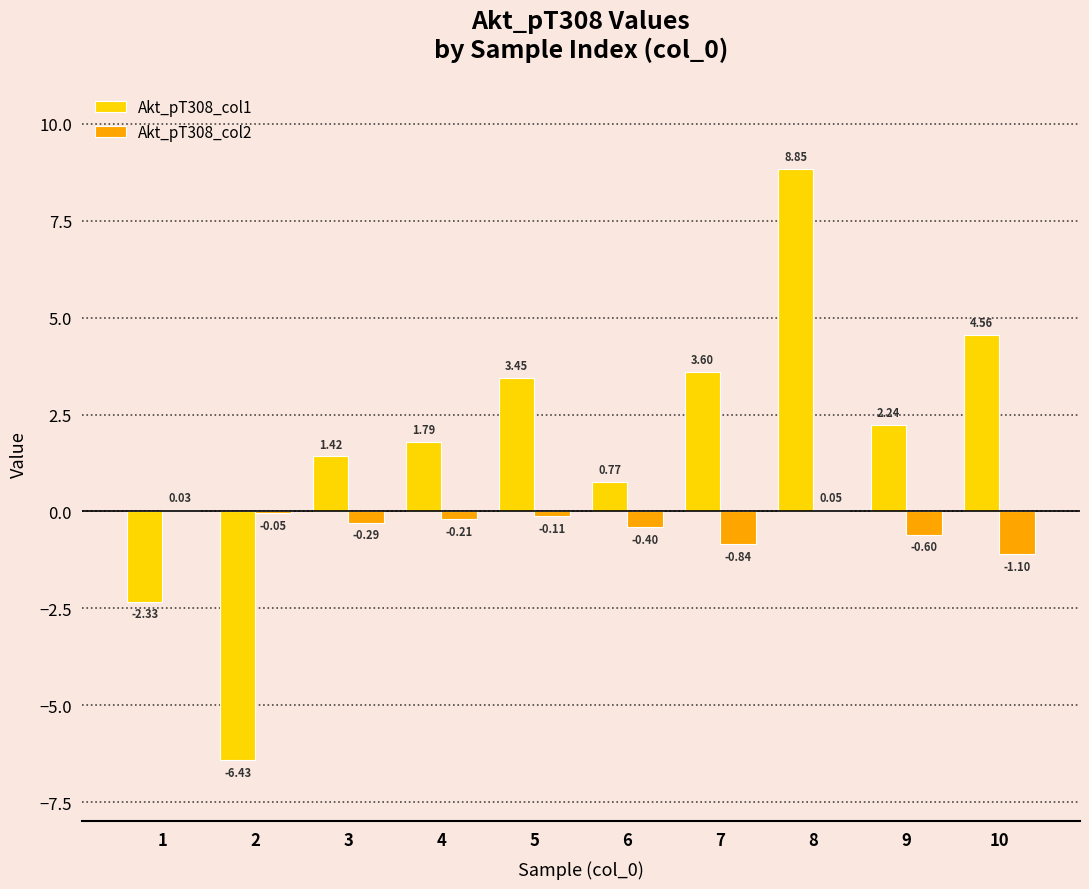

Between 1 and 6, which series saw the biggest shift?

Akt_pT308_col1